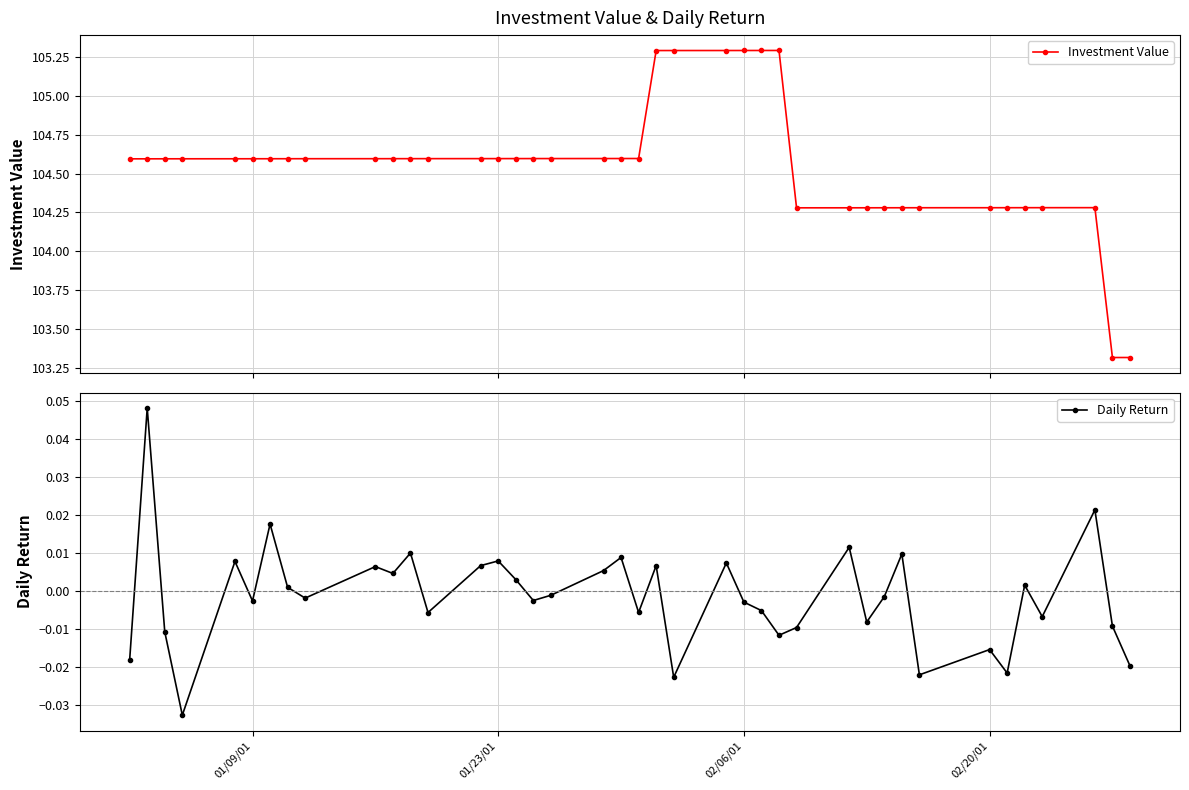

True or false: Daily Return and Investment Value cross at least once.

False